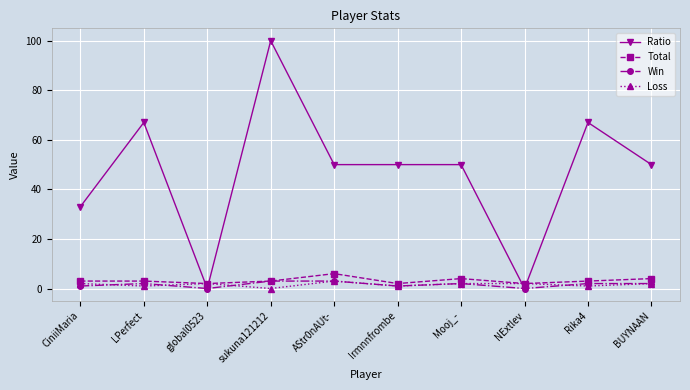

What is the approximate value of Loss at BUYNAAN?

2